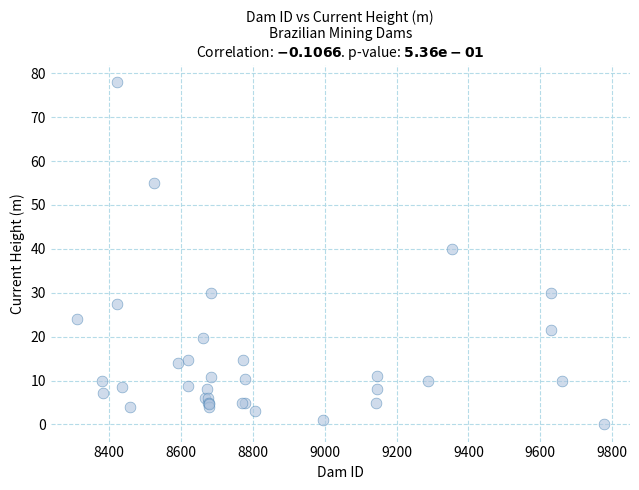

What Y value in the scatter plot is closest to 39?

40.0